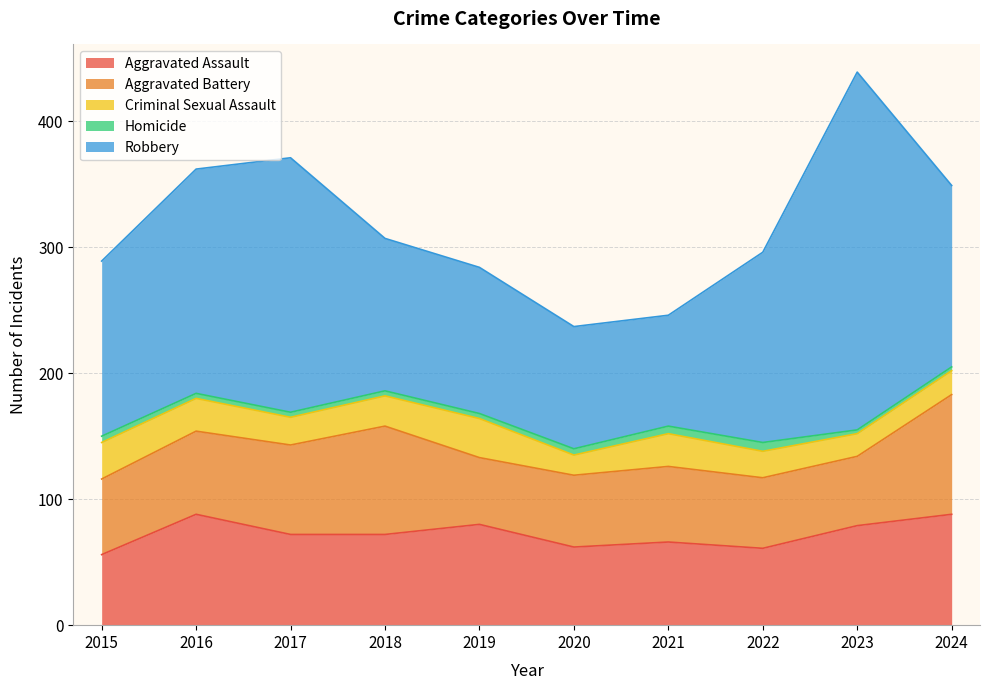

What are all the series names shown in the legend?

Aggravated Assault, Aggravated Battery, Criminal Sexual Assault, Homicide, Robbery